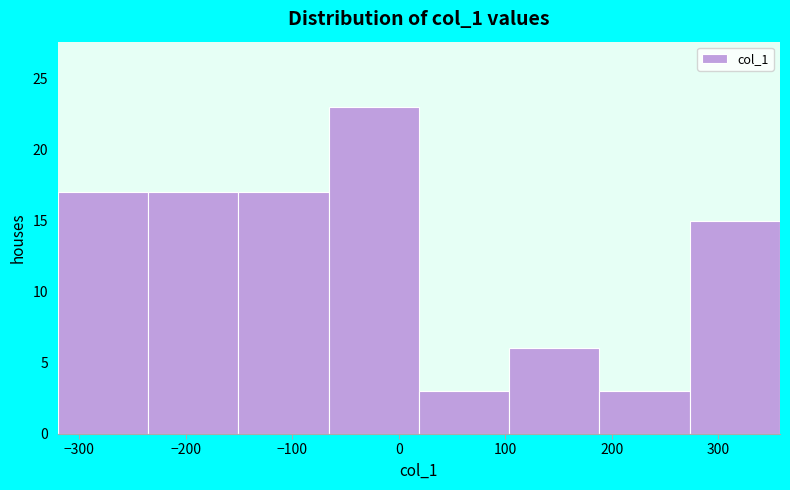

Reading left to right, transcribe this chart: for each bar, give the range it covers on the x-axis and its height. Neither the bar edges nor the heights are printed on the chart, so give them approximately, as read against the axes.

-320 to -240: 17
-240 to -150: 17
-150 to -70: 17
-70 to 20: 23
20 to 100: 3
100 to 190: 6
190 to 270: 3
270 to 360: 15